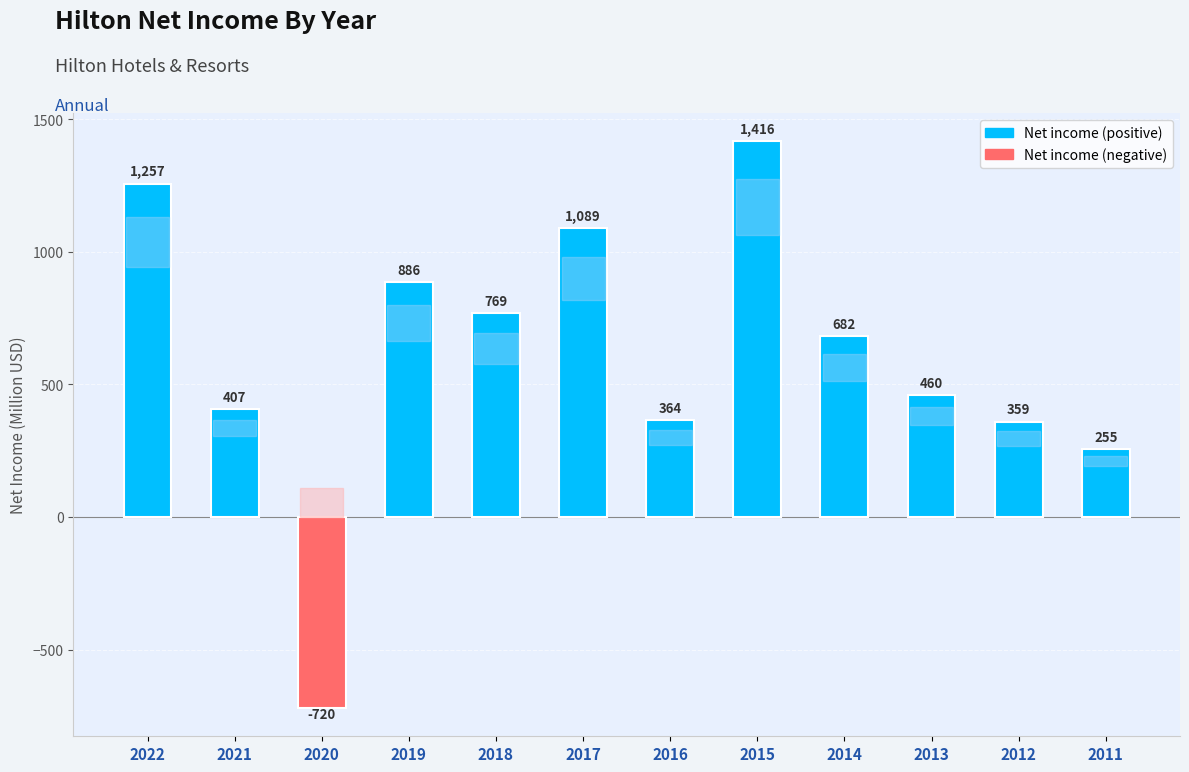

How many data points are less than 682?

6